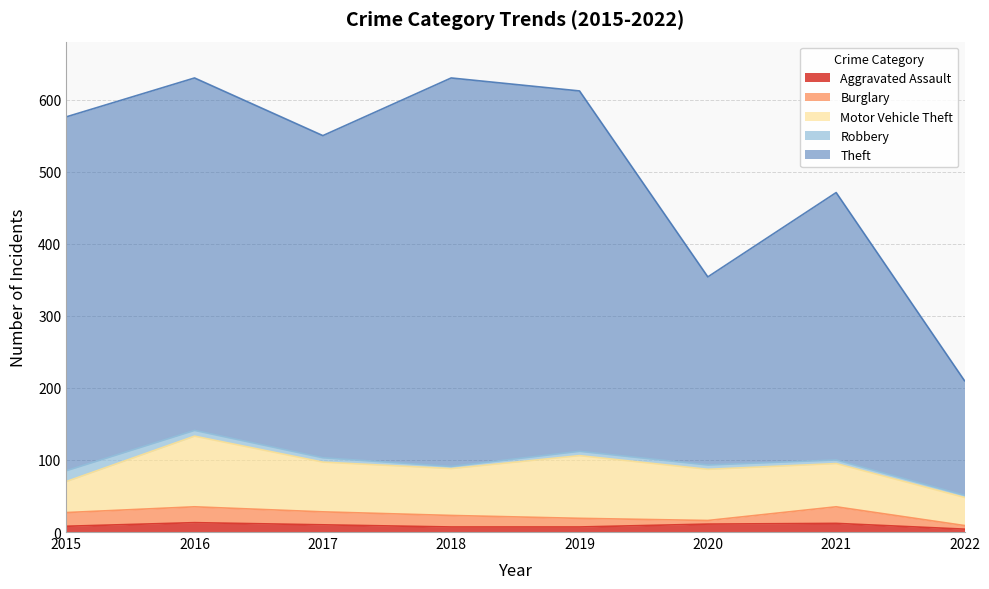

Does the chart have visible grid lines?

Yes